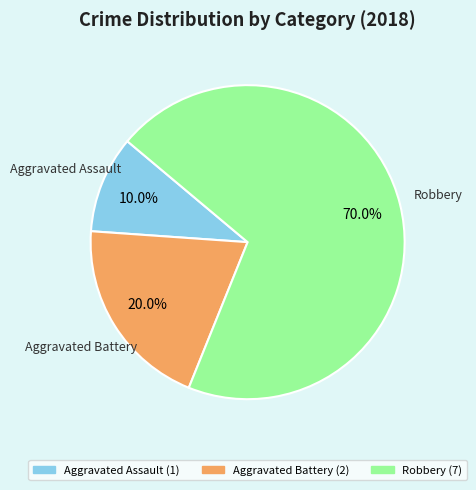

To the nearest percent, what is the difference between the largest and smallest slice percentages?

60%